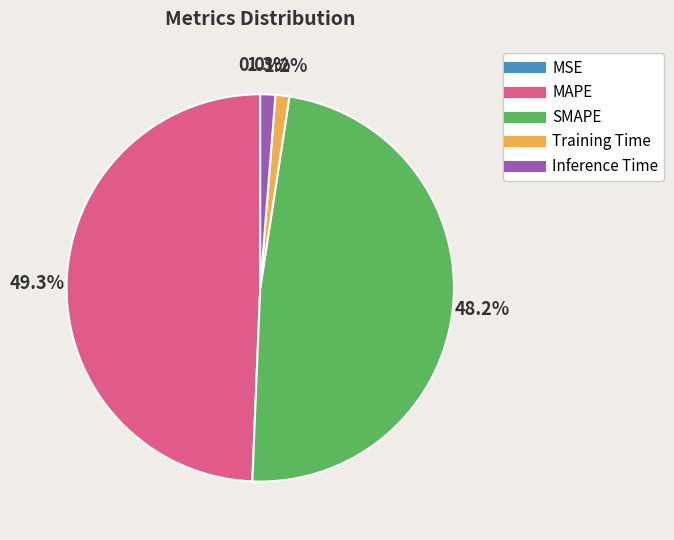

Which has a higher value, Training Time or SMAPE?

SMAPE